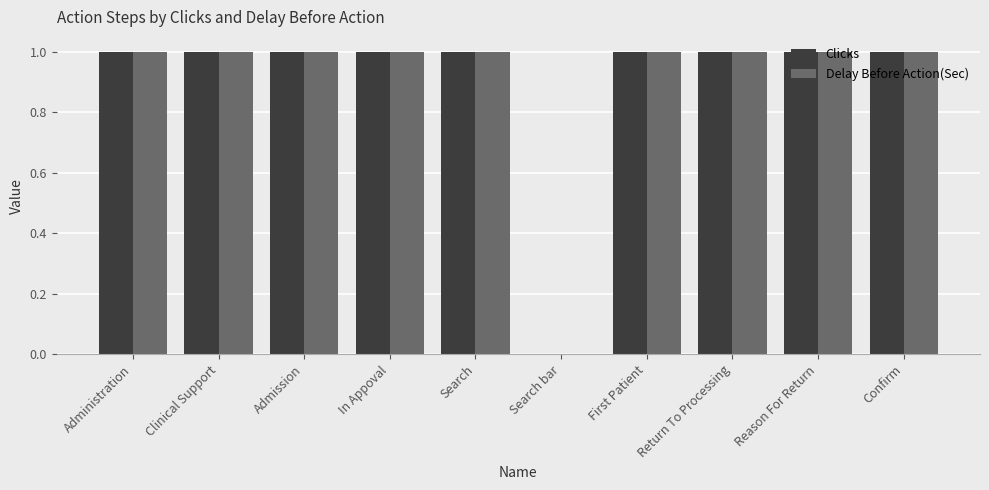

How many groups of bars are there?

10